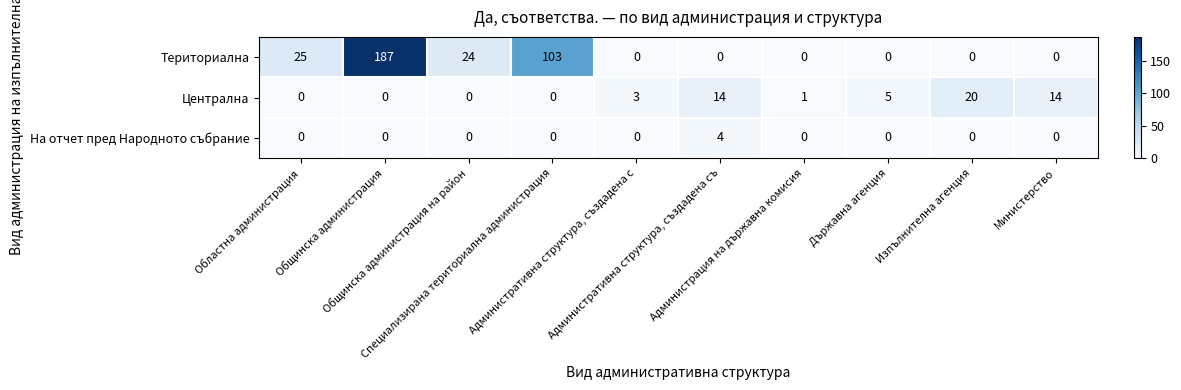

How many distinct data groups are displayed?

3